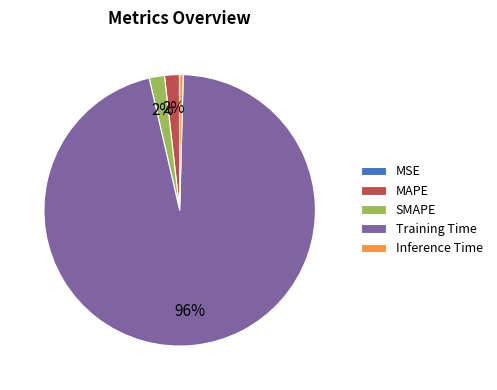

What is the largest slice in the pie chart?

Training Time